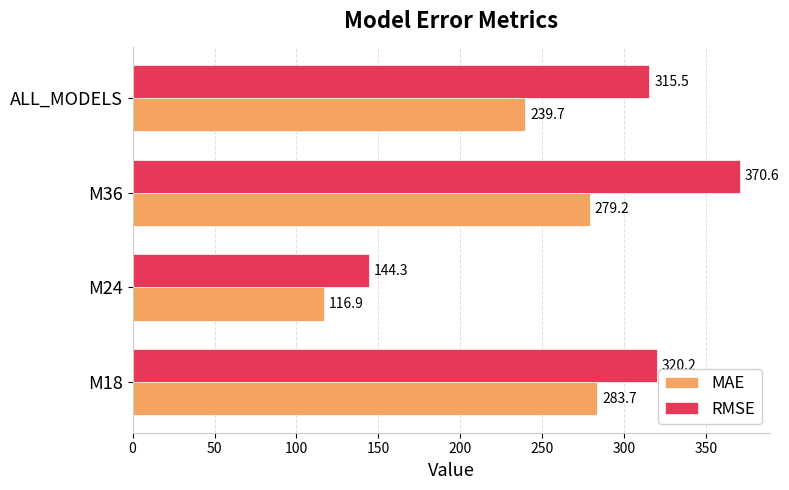

What are all the series names shown in the legend?

MAE, RMSE